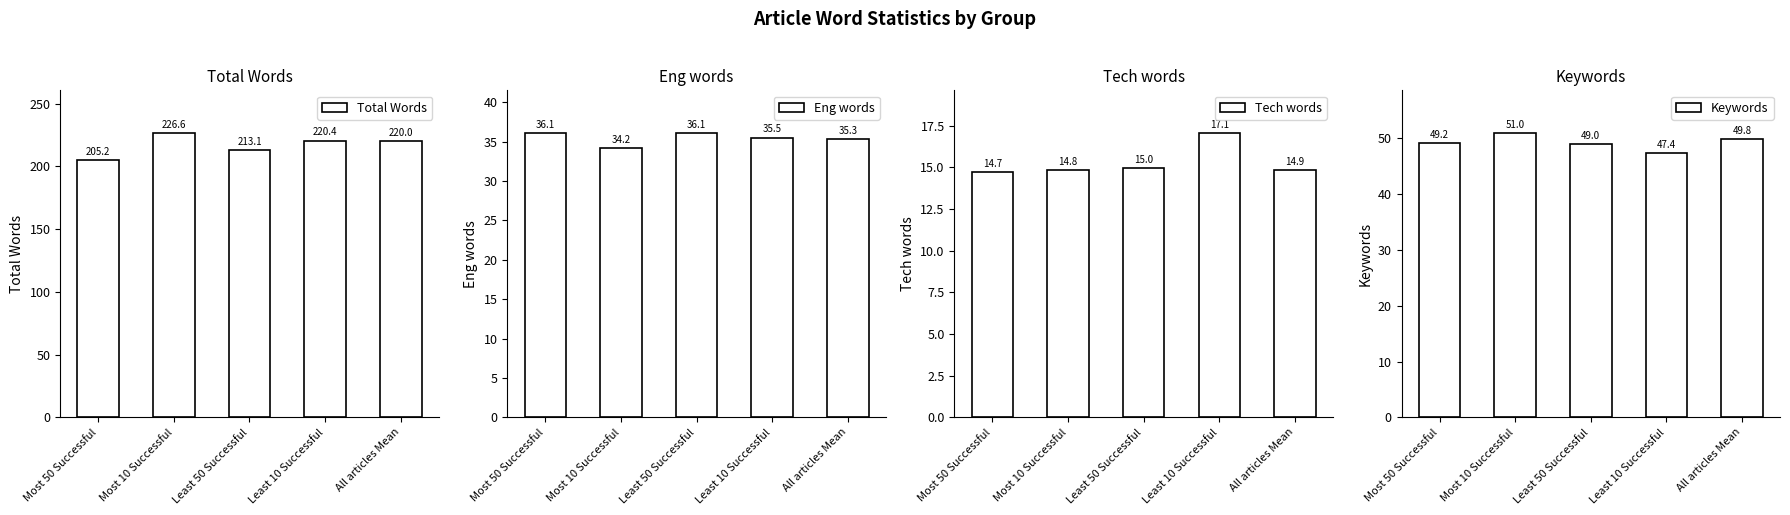

What is the total value across all series at Least 10 Successful?

320.4